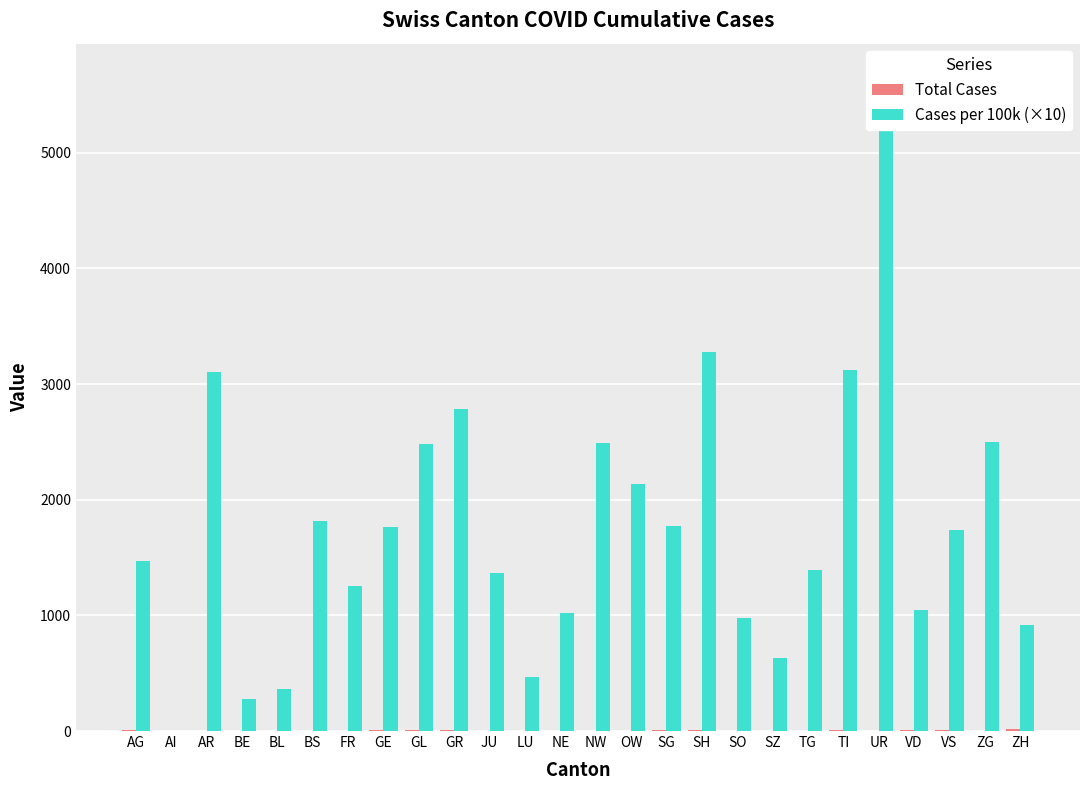

What is the difference between the highest and lowest values at AR?

3098